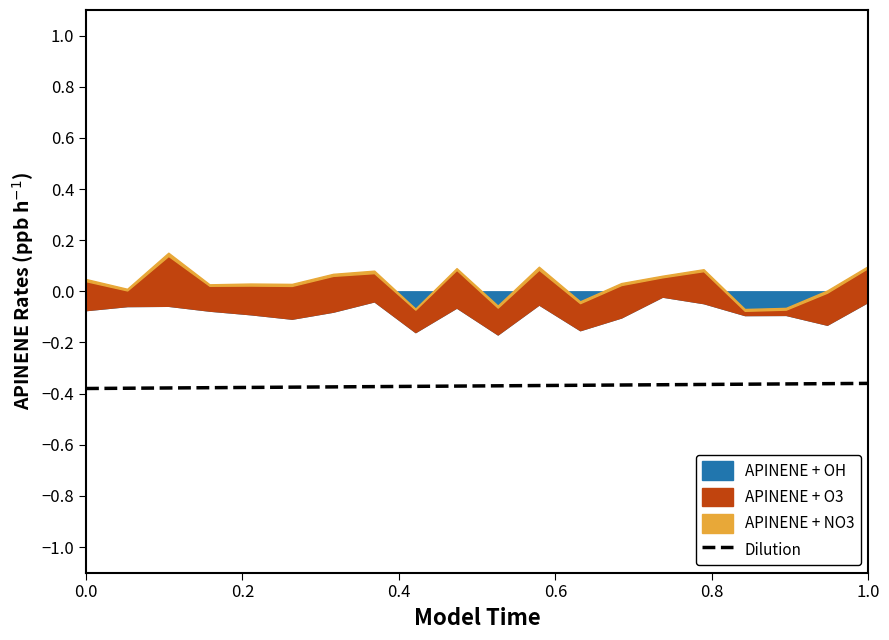

What is the sum of all values?

-7.4